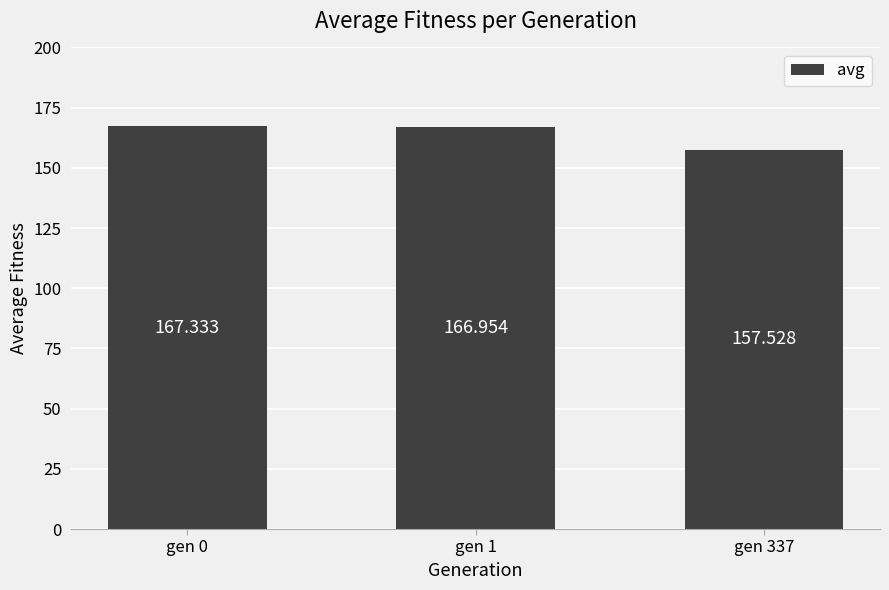

Approximately how many times larger is the value at gen 337 compared to gen 1?

0.9